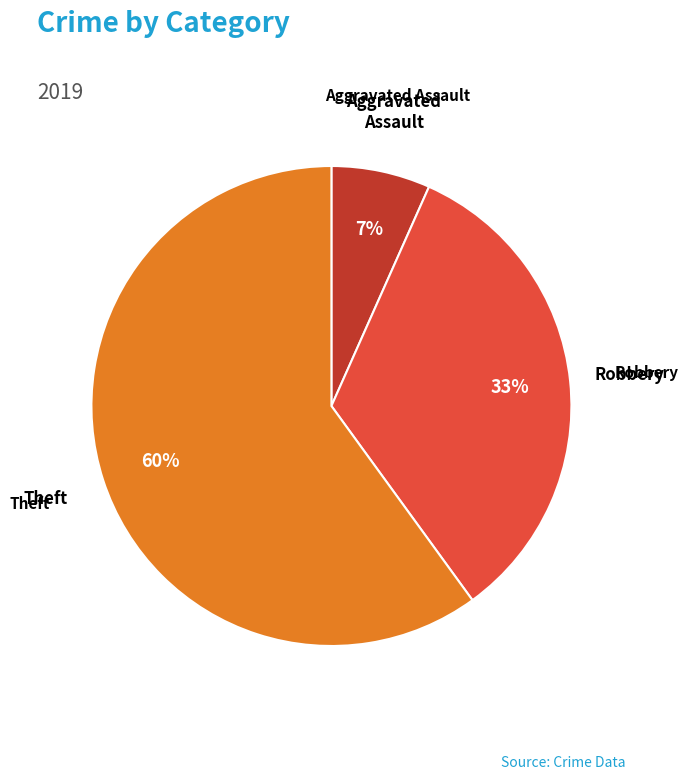

How many segments does this pie chart have?

3